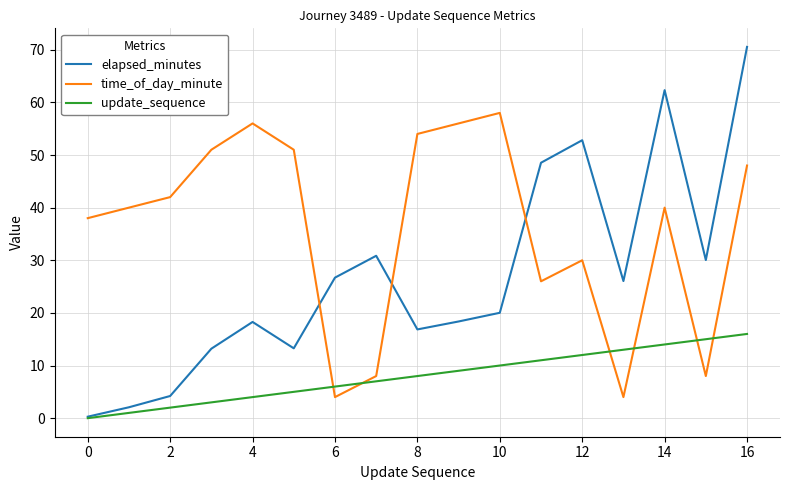

What is the highest value of the time_of_day_minute series?

58.0